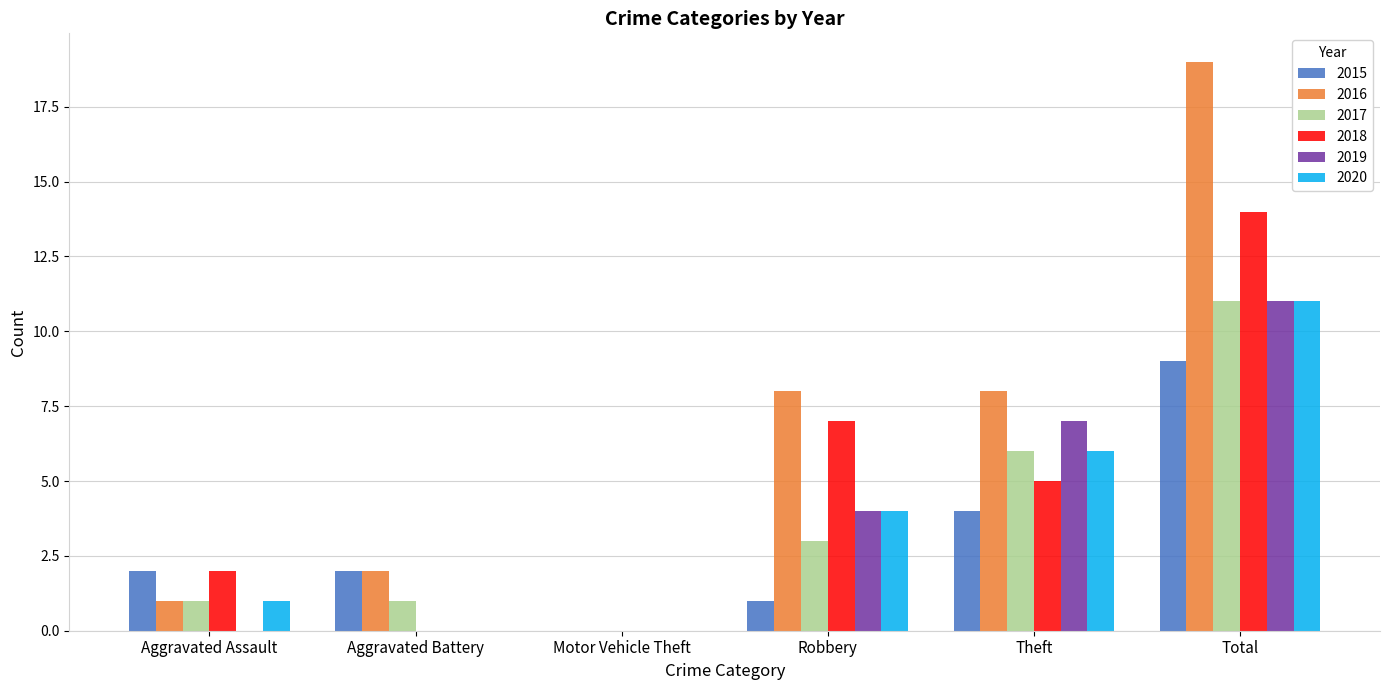

Which label corresponds to the largest value in the chart?

Total